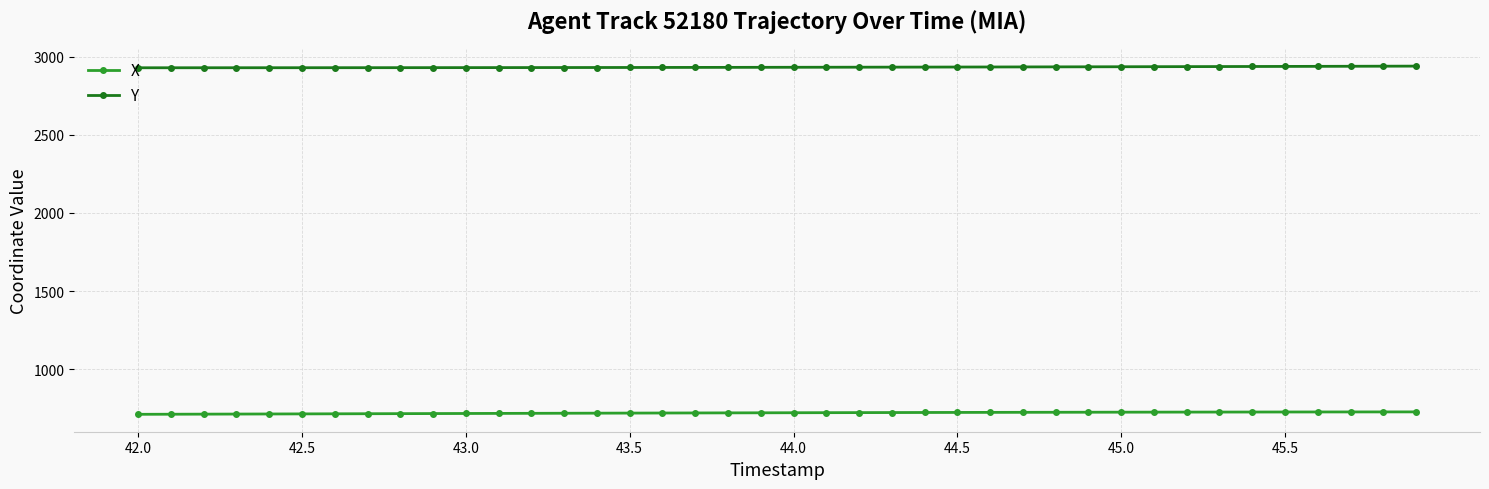

What are all the series names shown in the legend?

X, Y